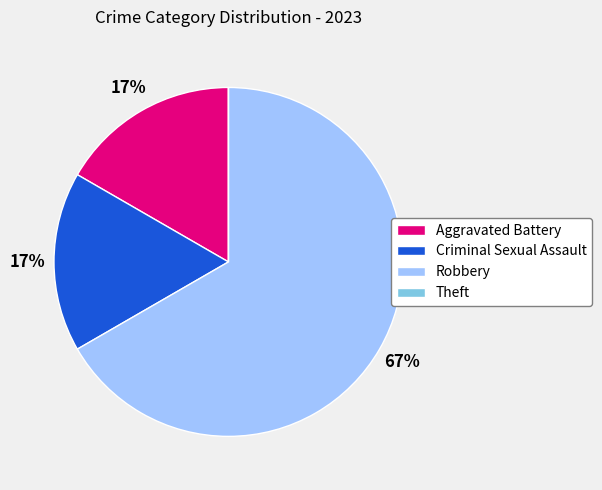

Does any single category account for the majority?

Yes